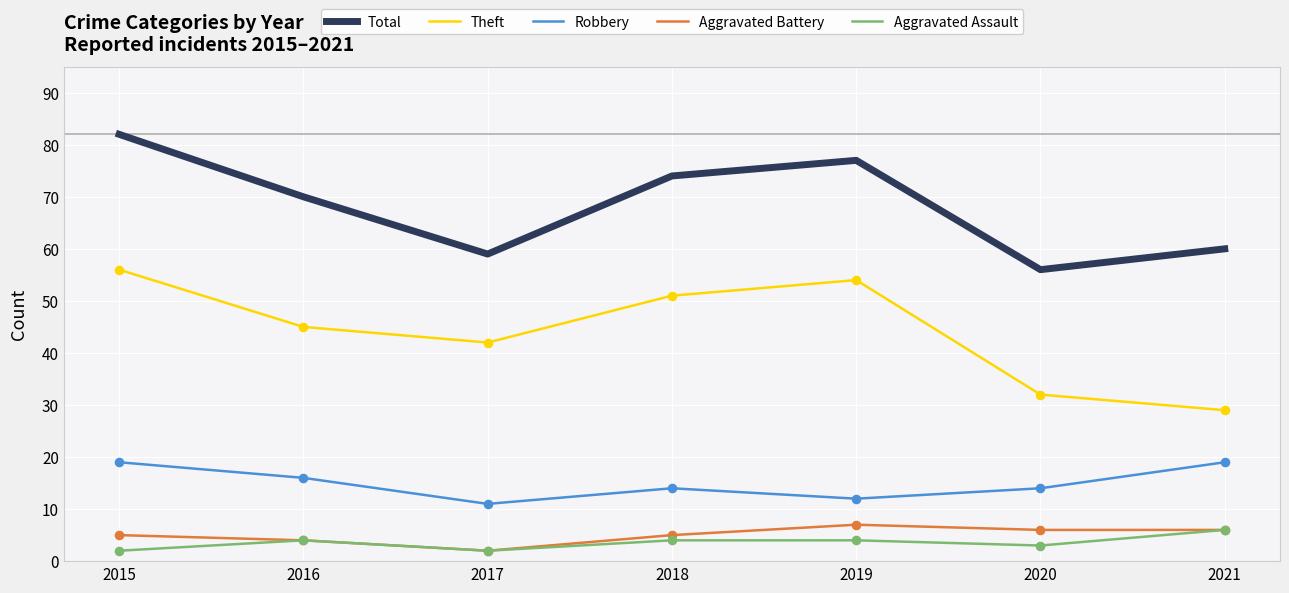

Which series changed the most between 2016 and 2017?

Total